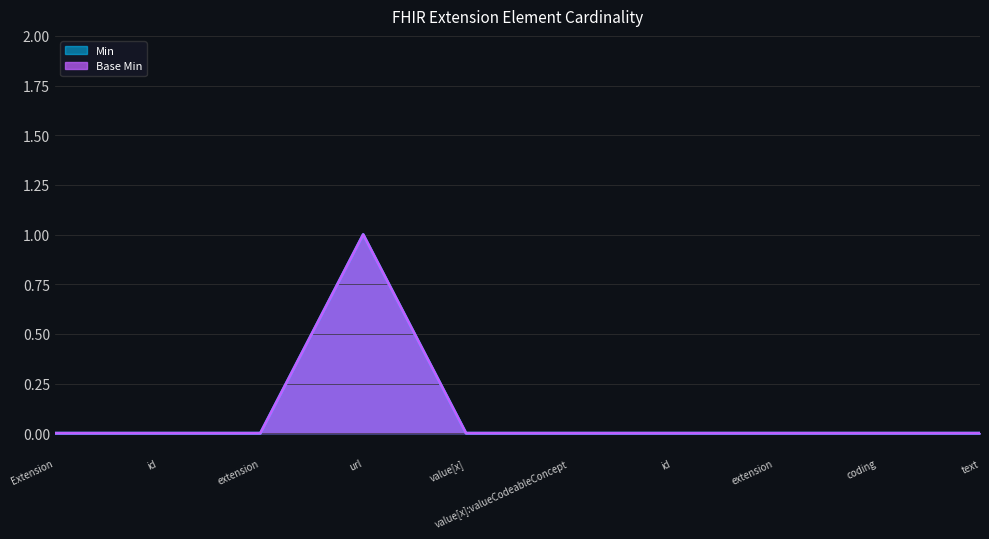

Between extension and url, which is larger?

url